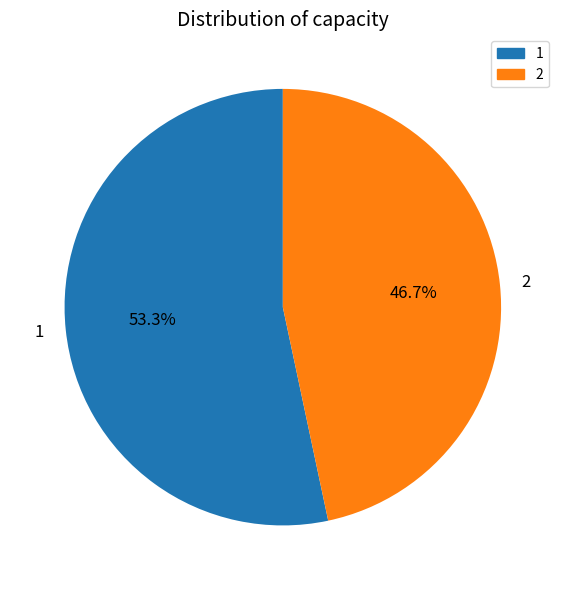

What percentage do 1 and 2 together represent?

100.0%